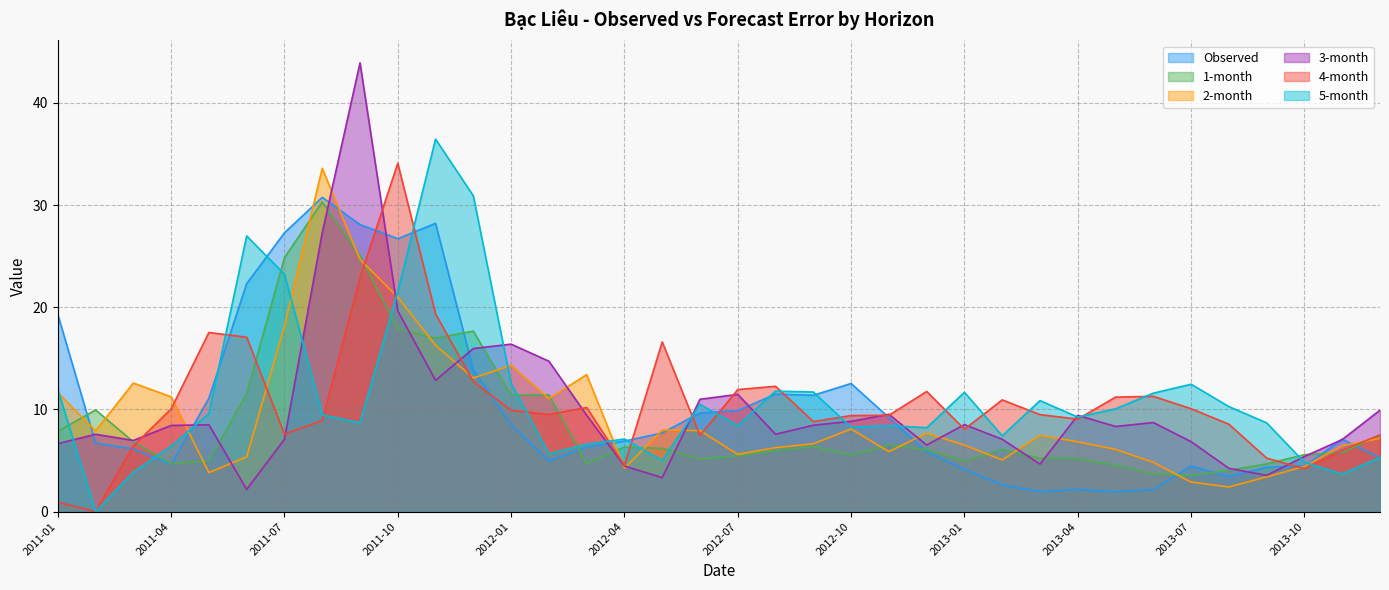

Which series has the widest spread of values?

3-month